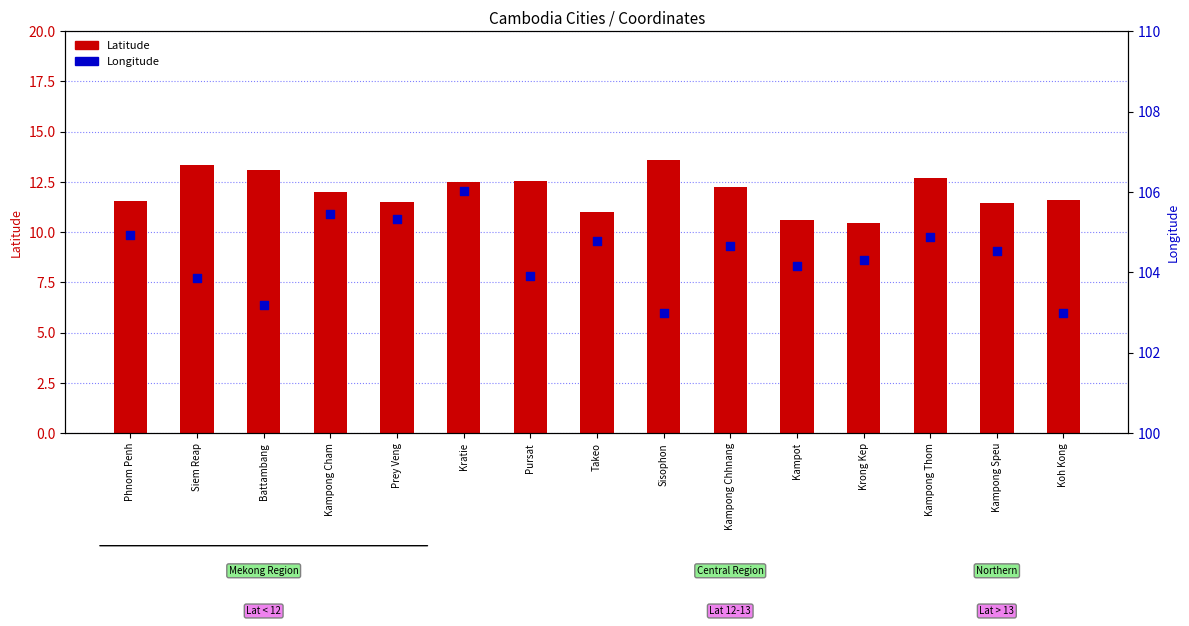

Which series has the largest Y range (max minus min)?

Latitude